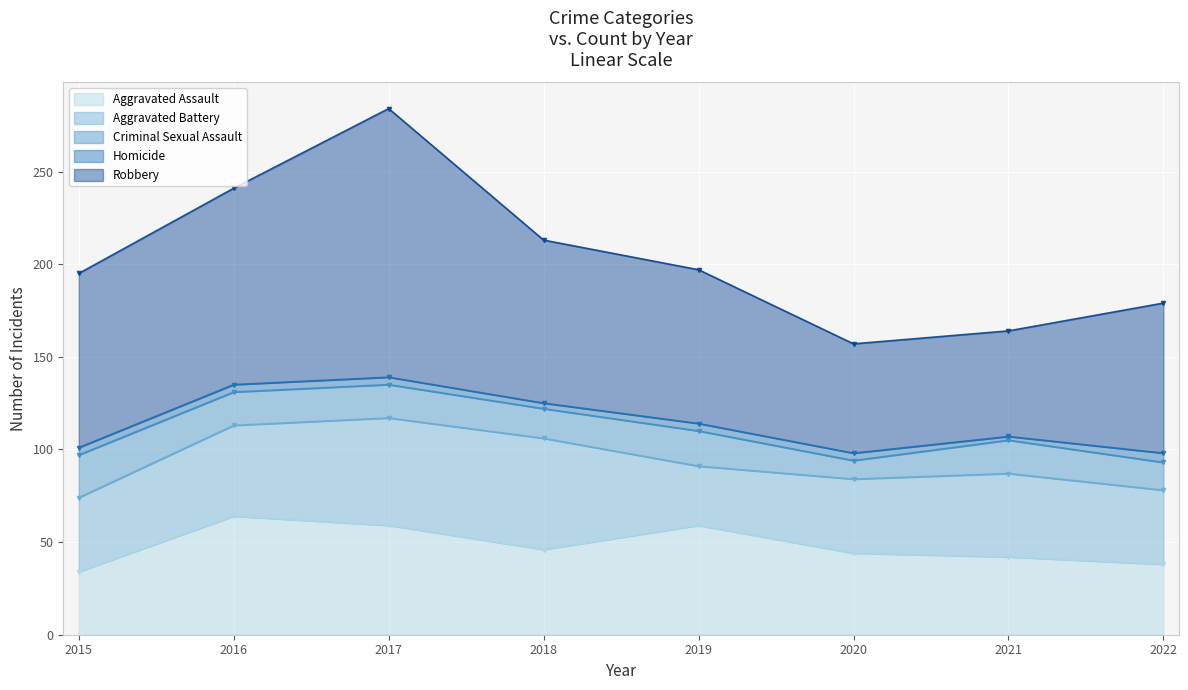

What is the sum of the Robbery values at 2015 and 2018?

182